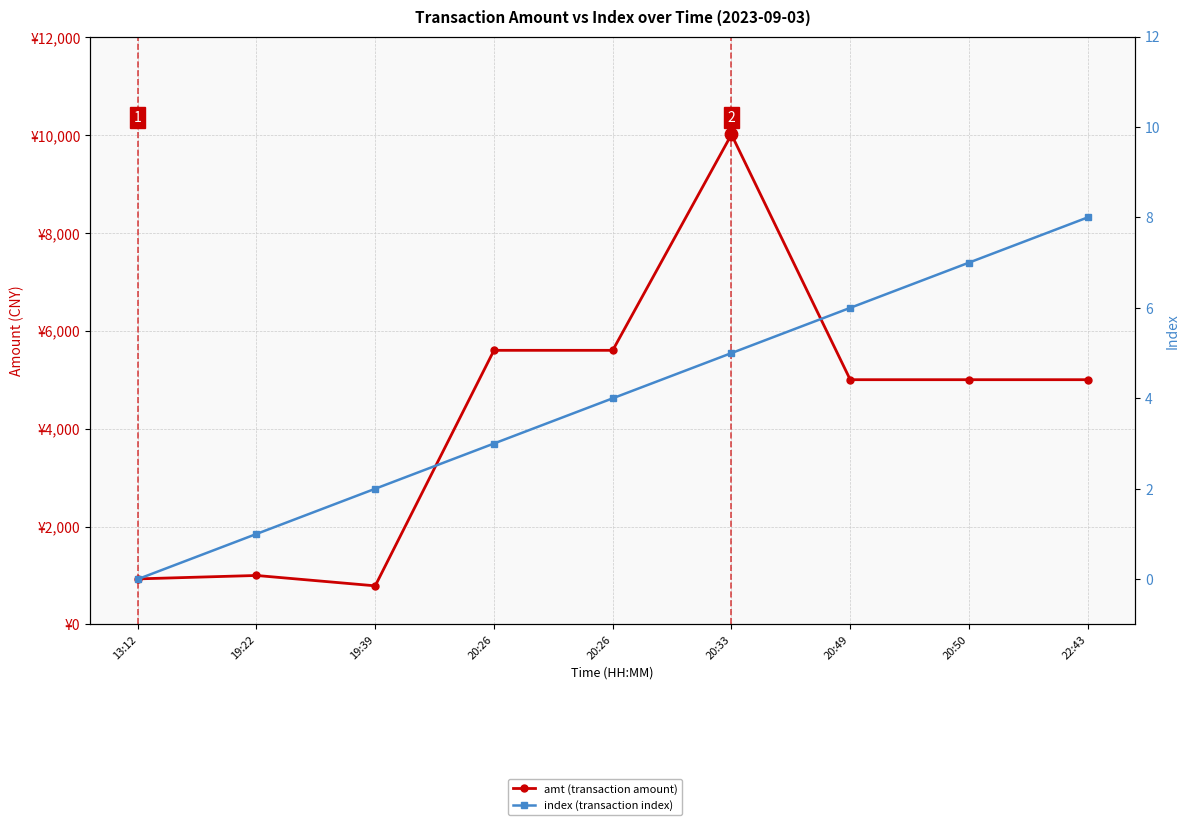

What is the total value across all series at 19:39?

790